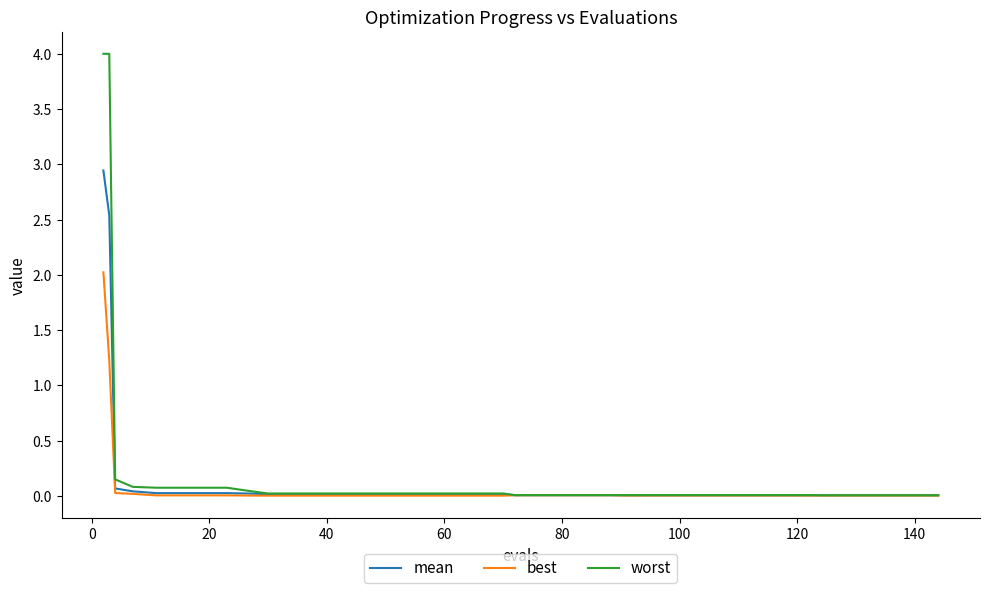

Rank the series by their maximum value, from lowest to highest.

best, mean, worst